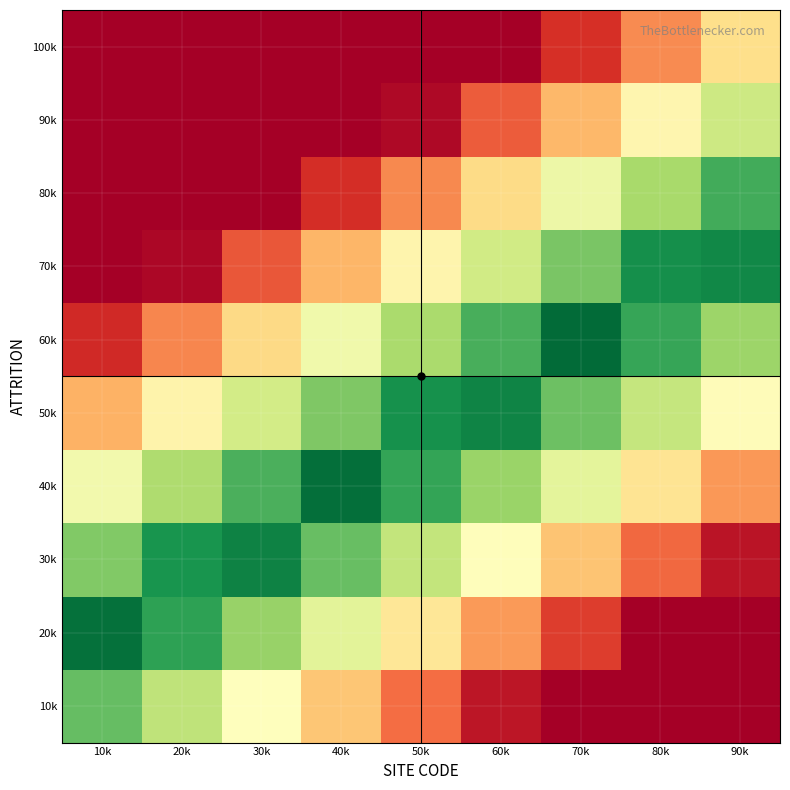

At 30k, list the series in order from largest to smallest.

100k, 90k, 80k, 70k, 60k, 10k, 50k, 20k, 40k, 30k